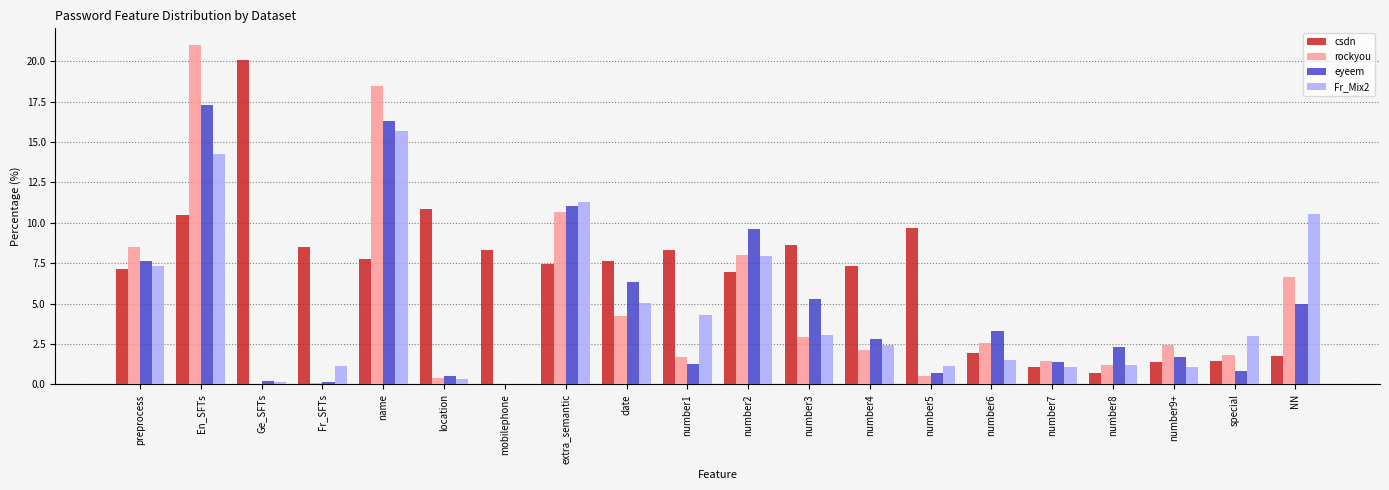

Where is Fr_Mix2 nearest to the value 7?

preprocess